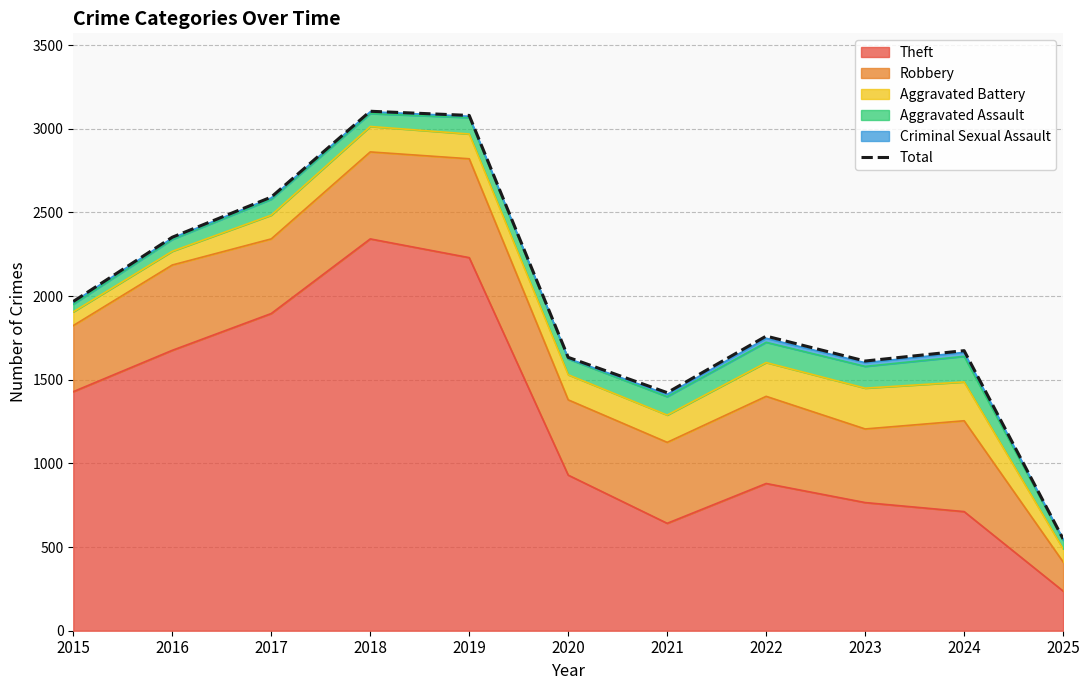

What is the change in value from 2016 to 2022?

-591